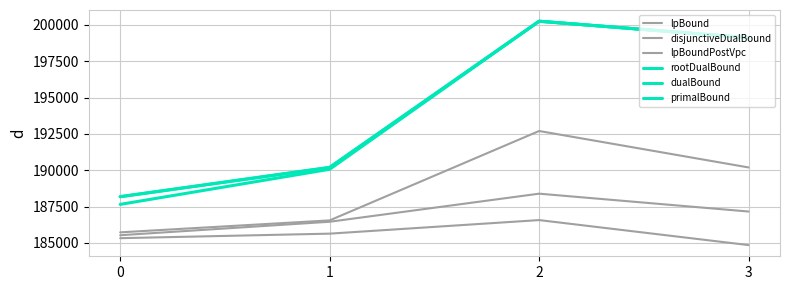

Reading left to right, list all the values displayed in this chart.

lpBound: 185321.4	185632.7	186566.5	184845.9
disjunctiveDualBound: 185722.8	186545.4	192698.5	190190.0
lpBoundPostVpc: 185524.8	186452.2	188384.7	187155.3
rootDualBound: 187647.0	190063.7	200253.2	199115.9
dualBound: 188170.7	190181.9	200255.3	199116.2
primalBound: 188182.0	190199.7	200257.0	199116.2